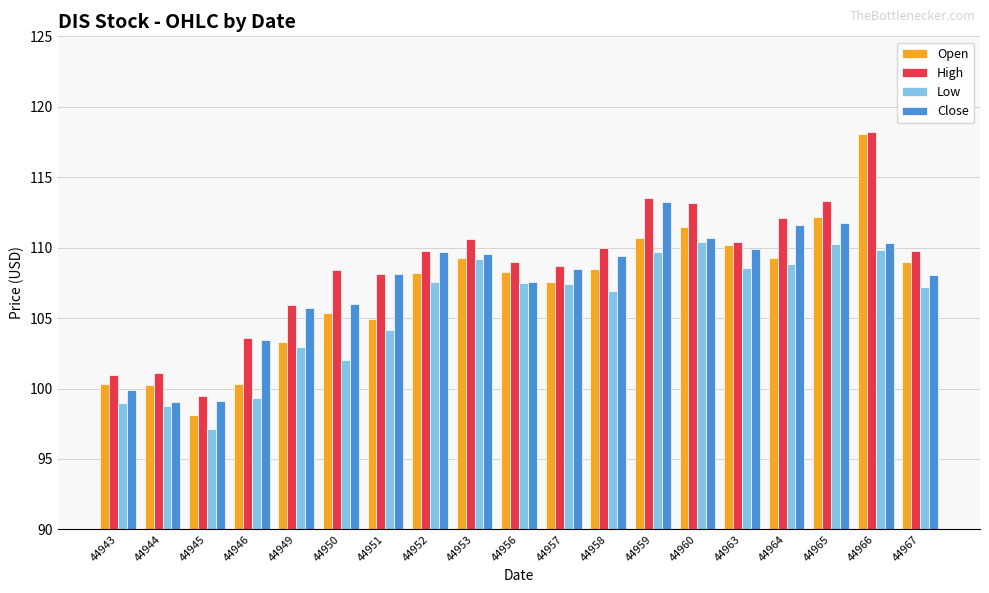

At which label does Low first exceed 107?

44952